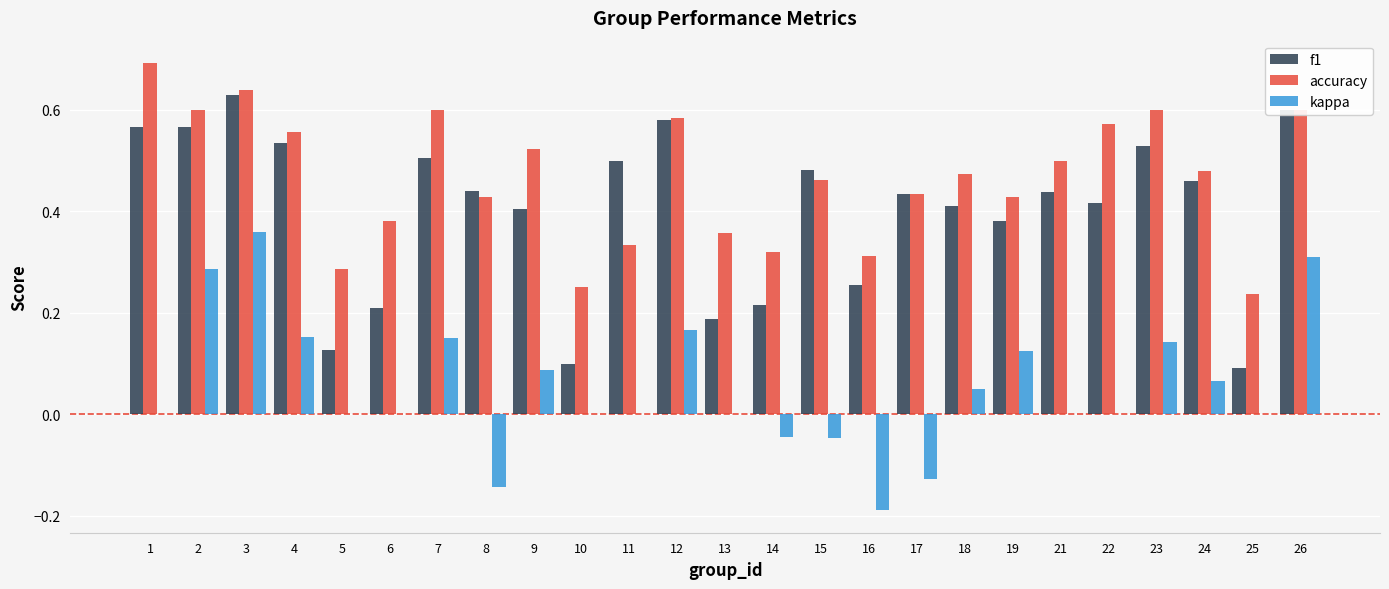

At which label does f1 reach its peak?

3